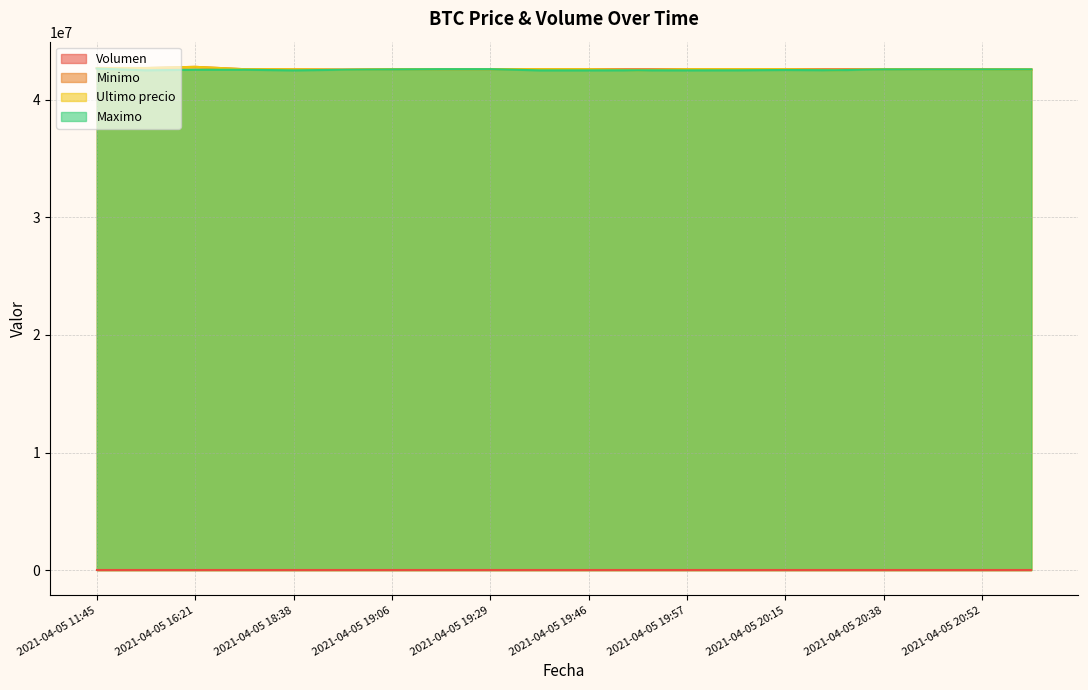

How many data points does each series have?

20